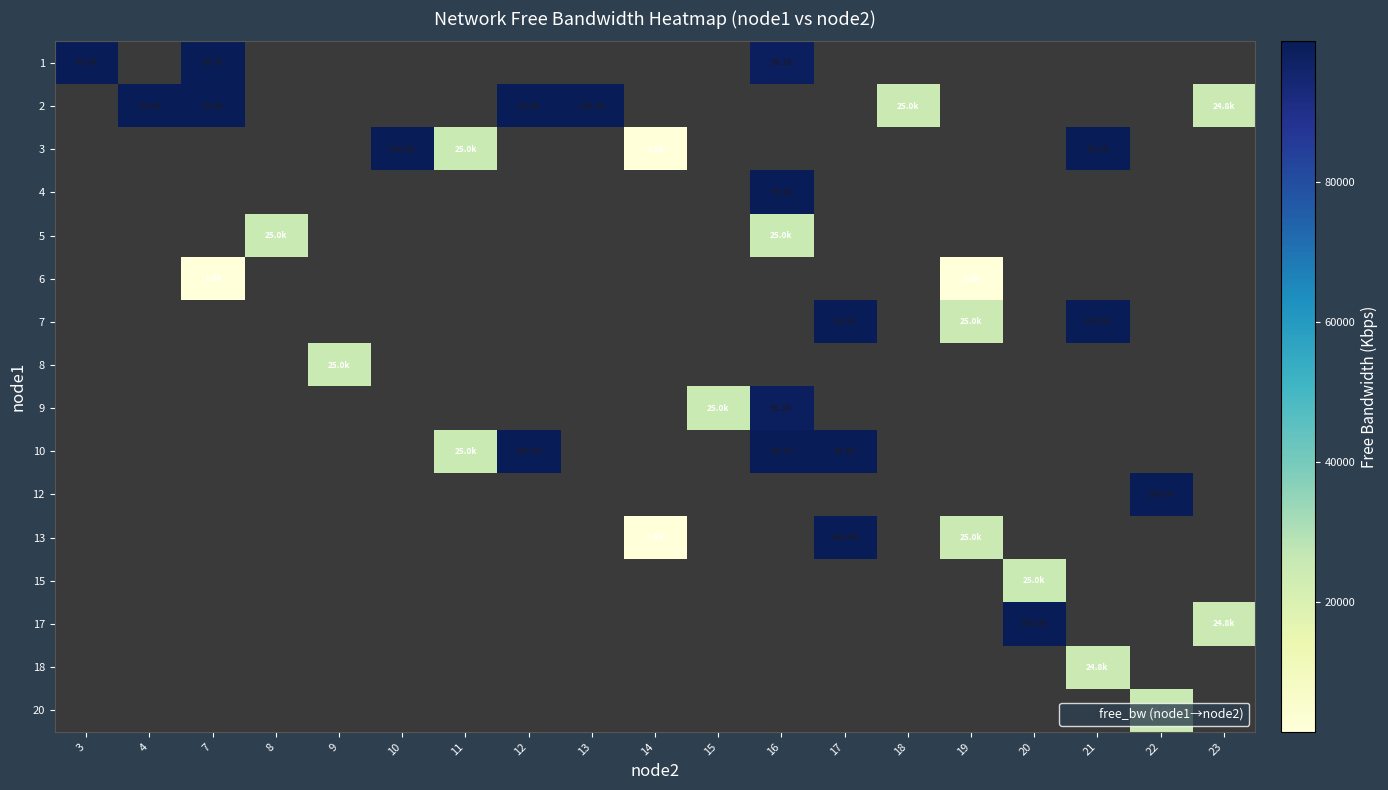

Is it true that 3 equals 620.8 at 14?

False